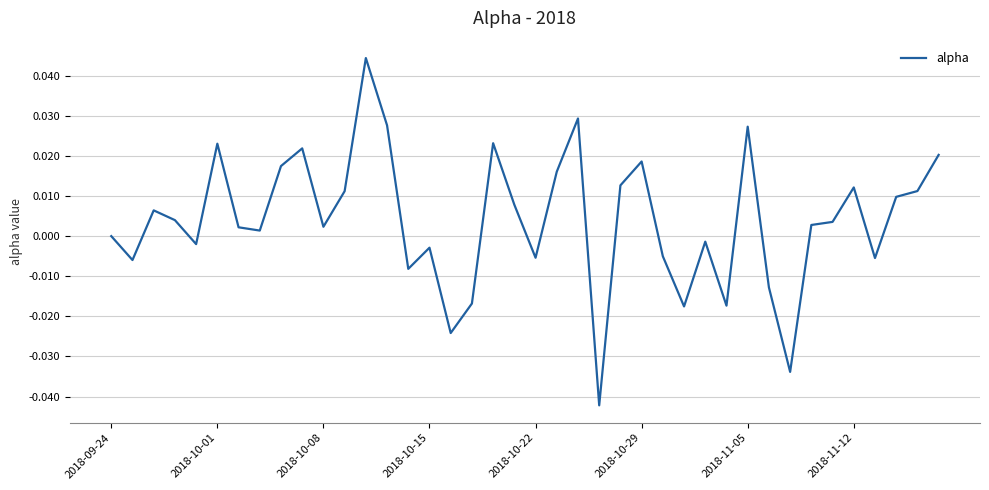

How many lines are shown in the chart?

1